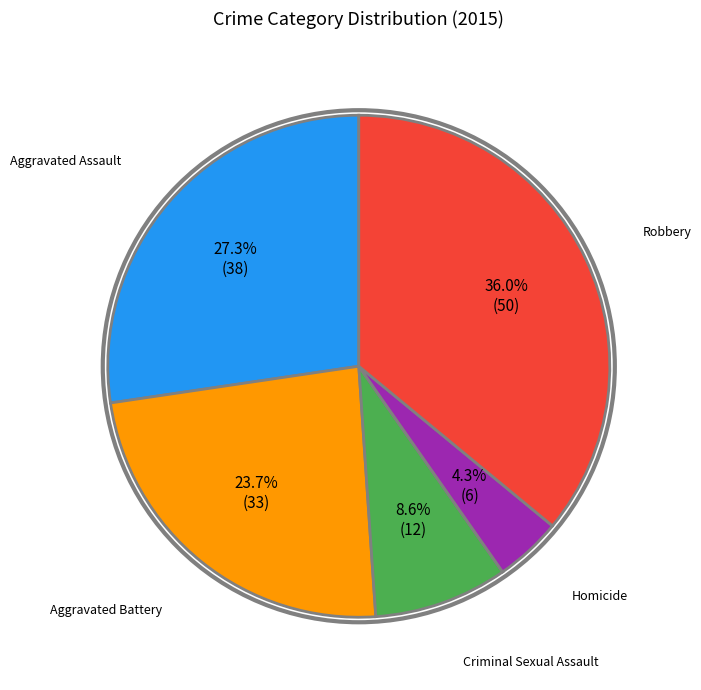

Does any single category account for the majority?

No